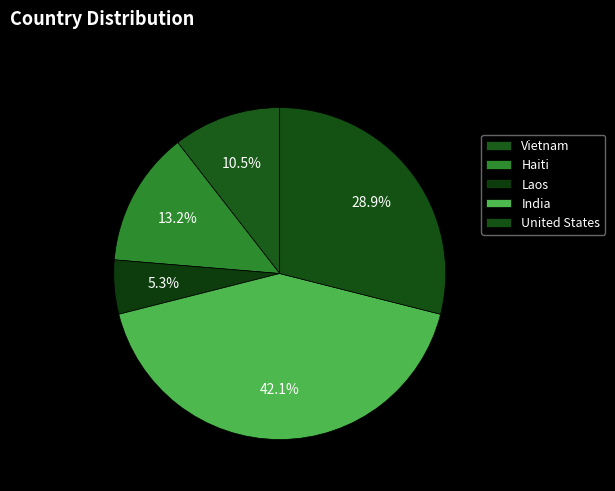

Is there a majority slice in this chart?

No